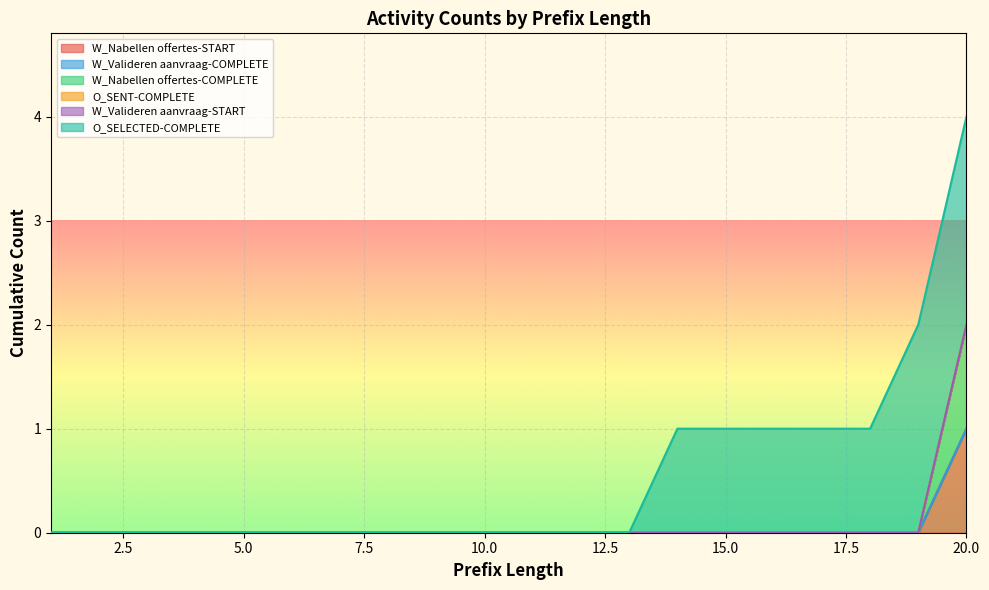

At which label is O_SENT-COMPLETE closest to 0?

1